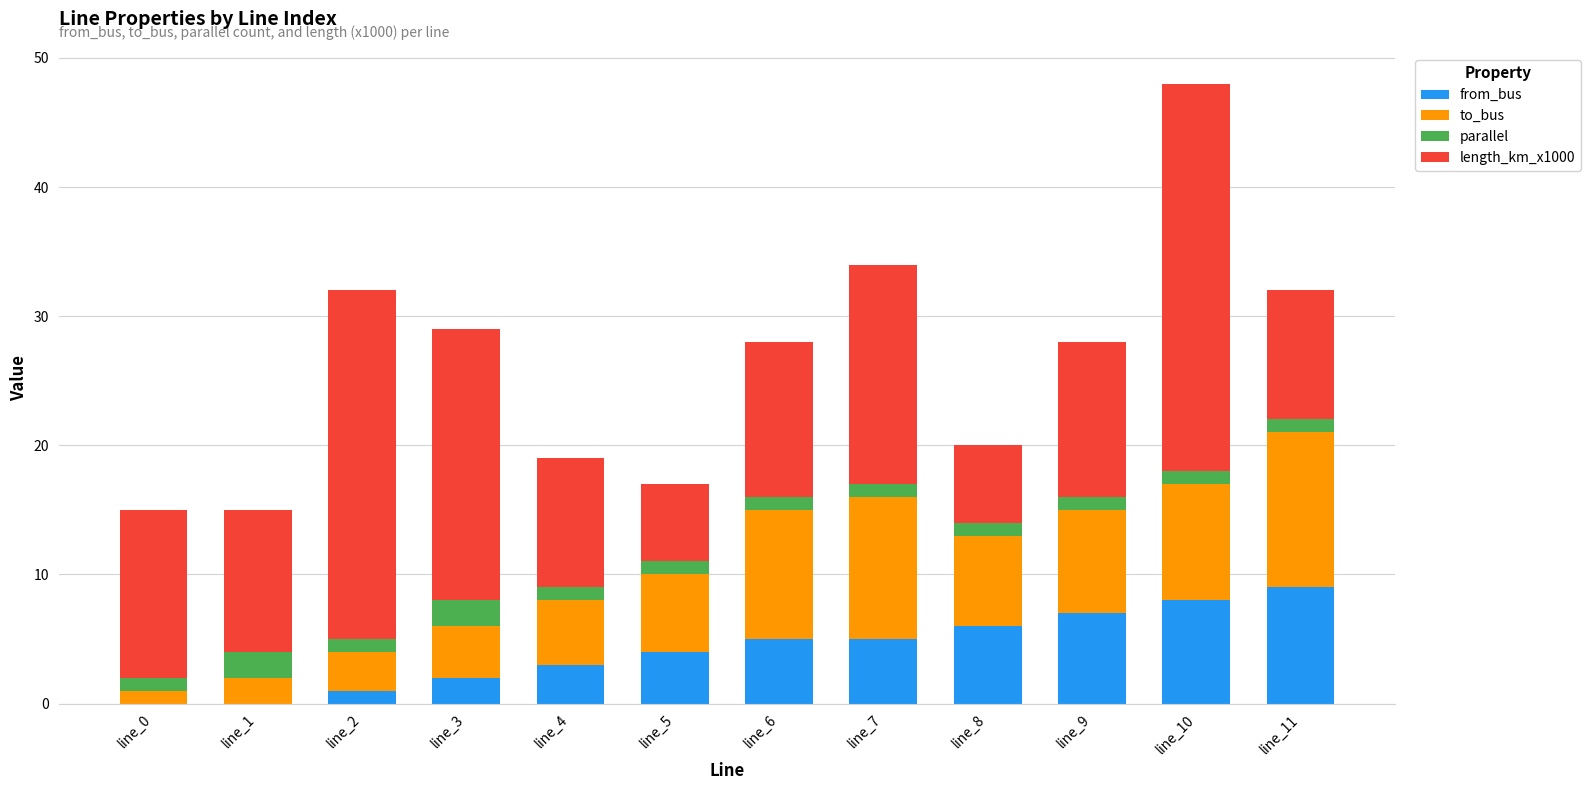

At which category is the sum across all series the highest?

line_10